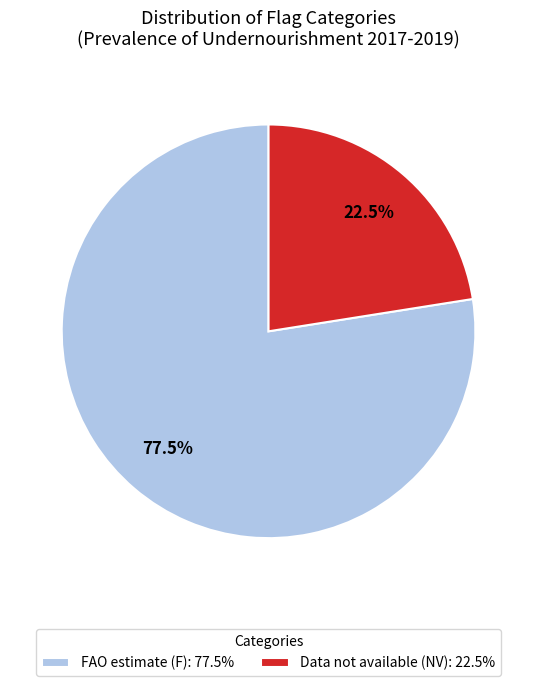

Which slice represents more than half of the pie?

FAO estimate